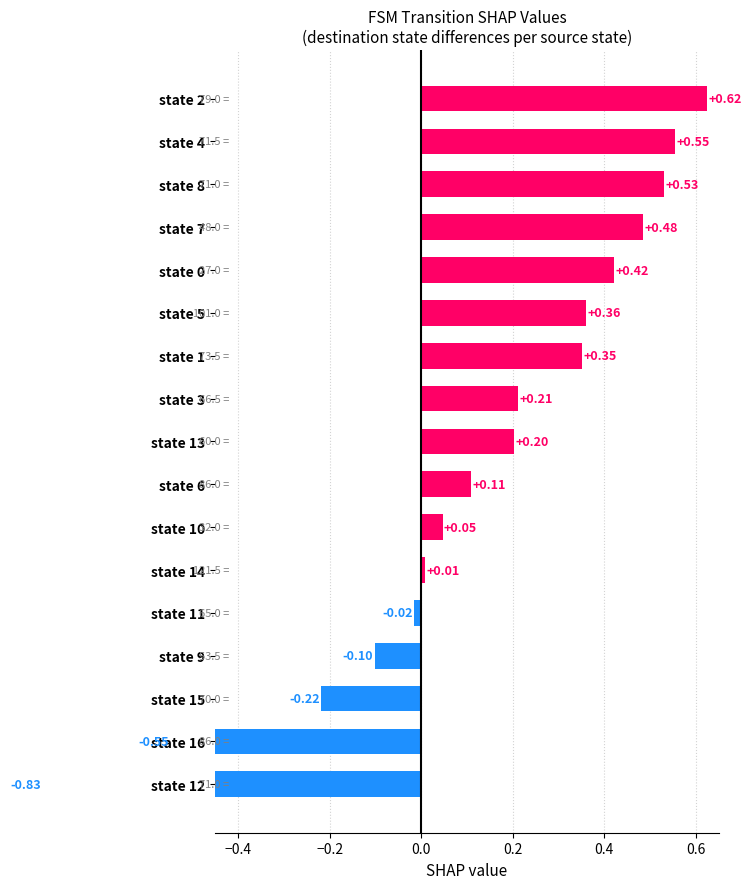

How many negative values are there?

5